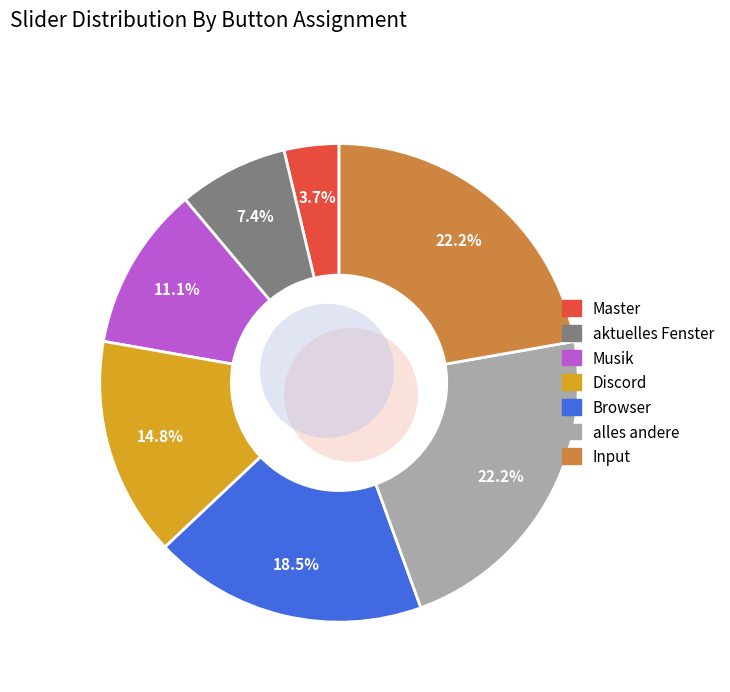

What is the ratio of the value at Input to the value at Browser?

1.2